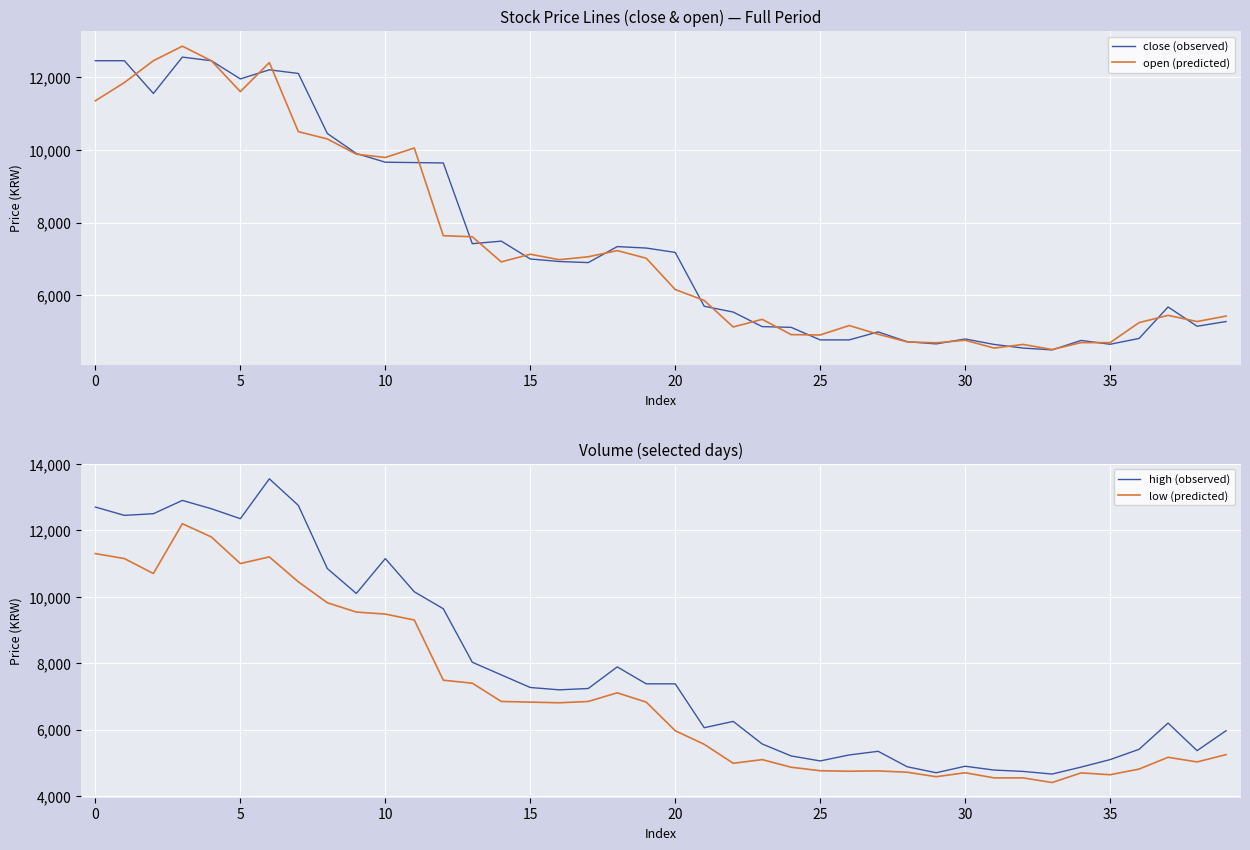

At which category does open (predicted) reach its first local valley?

5